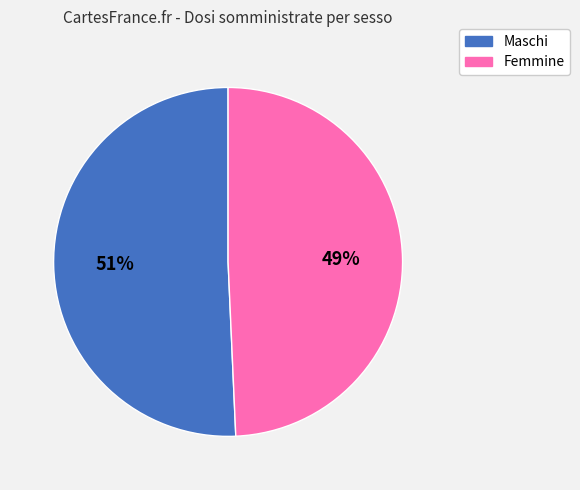

To the nearest percent, what is the average slice percentage?

50%